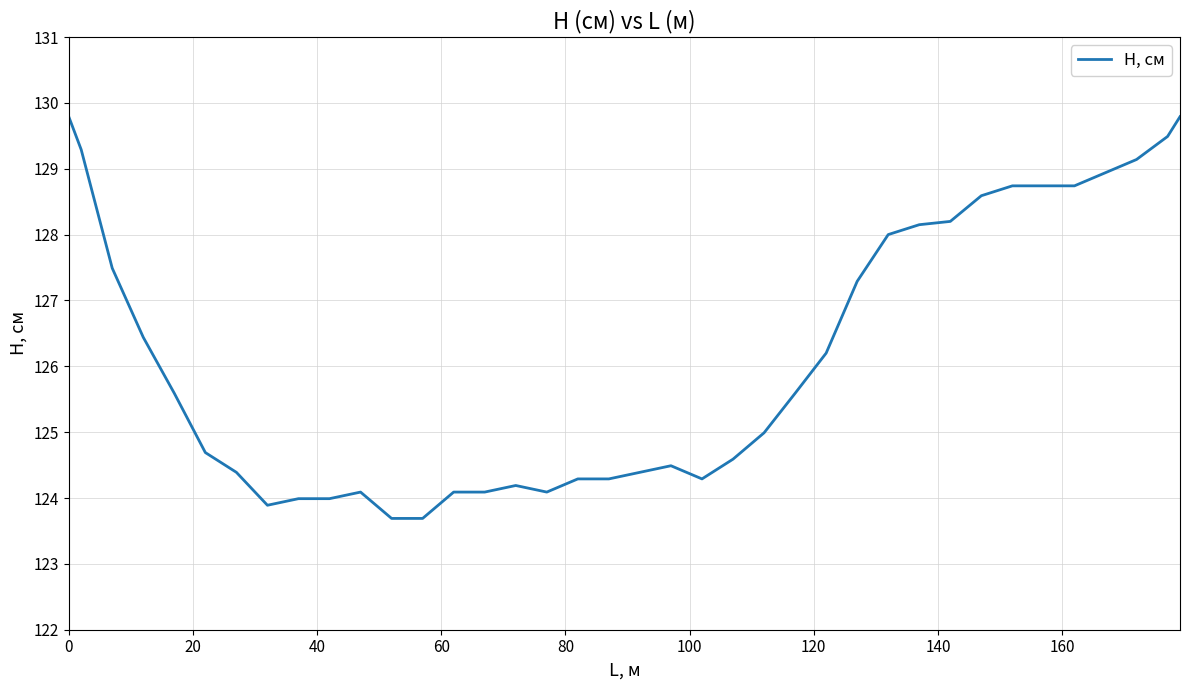

What is the smallest value displayed?

123.7